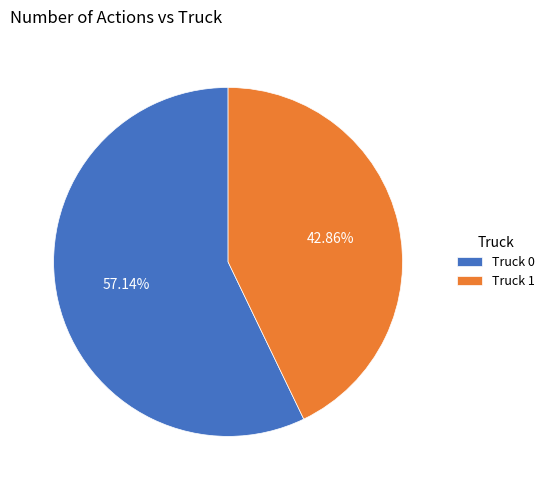

How many segments does this pie chart have?

2